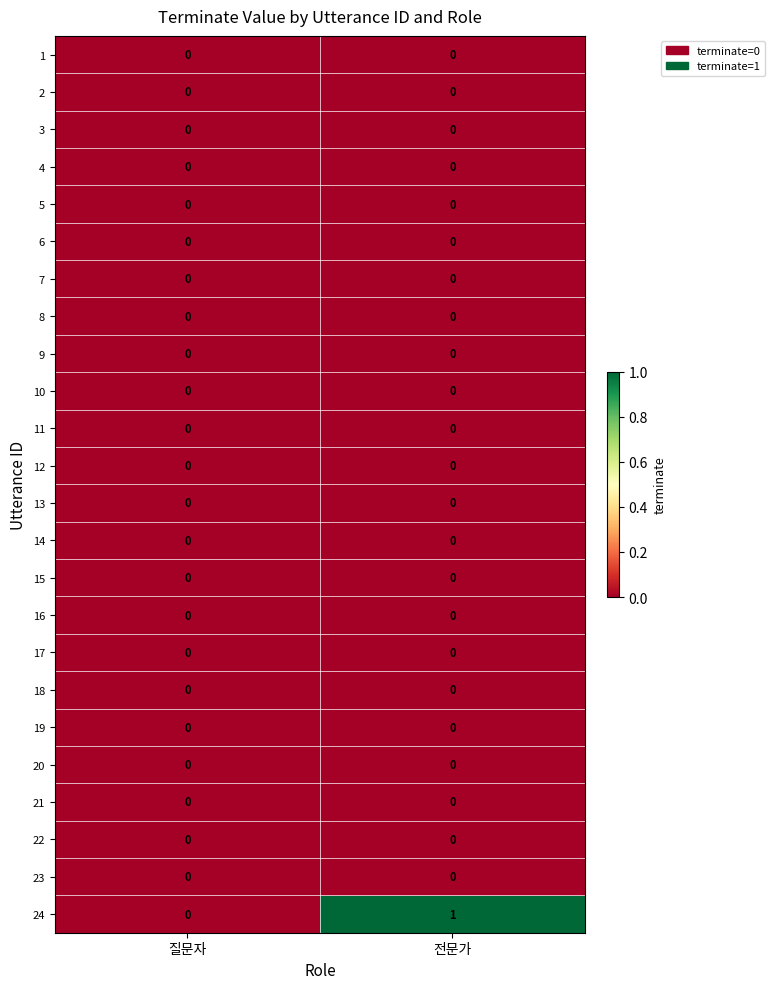

Between 질문자 and 전문가, which series saw the biggest shift?

24